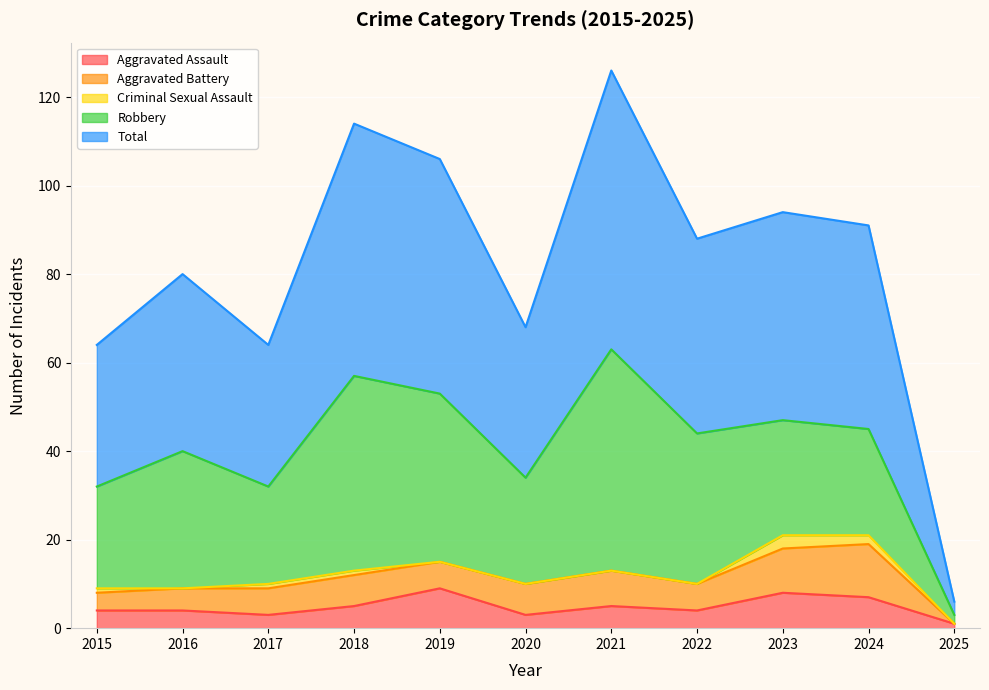

How many data points in Robbery are above 26?

5